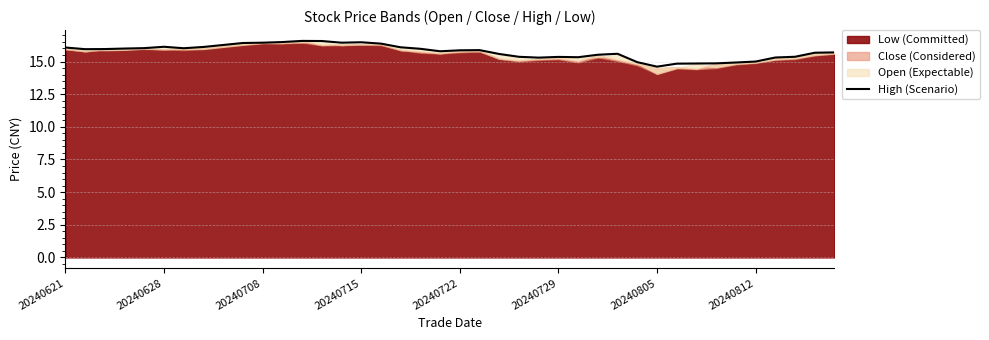

What is the difference between the maximum and minimum values?

2.0